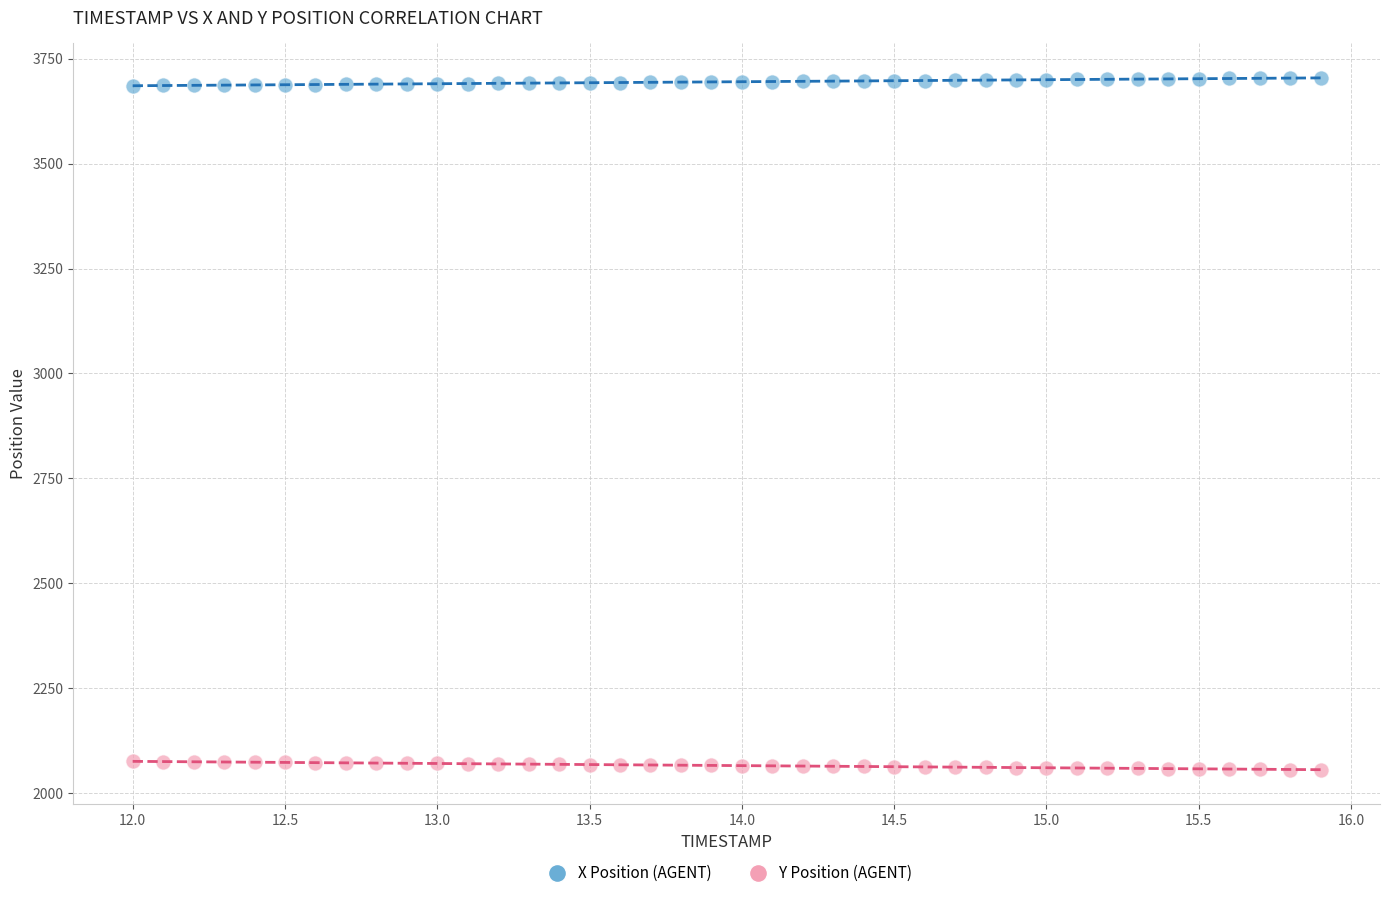

Across all data points, what is the range of Y values (max minus min)?

1648.5